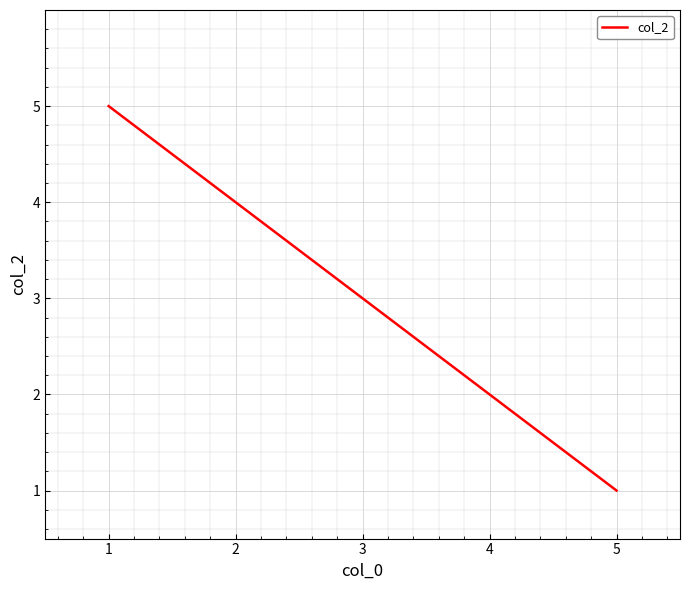

Rank the categories by value from lowest to highest.

5, 4, 3, 2, 1